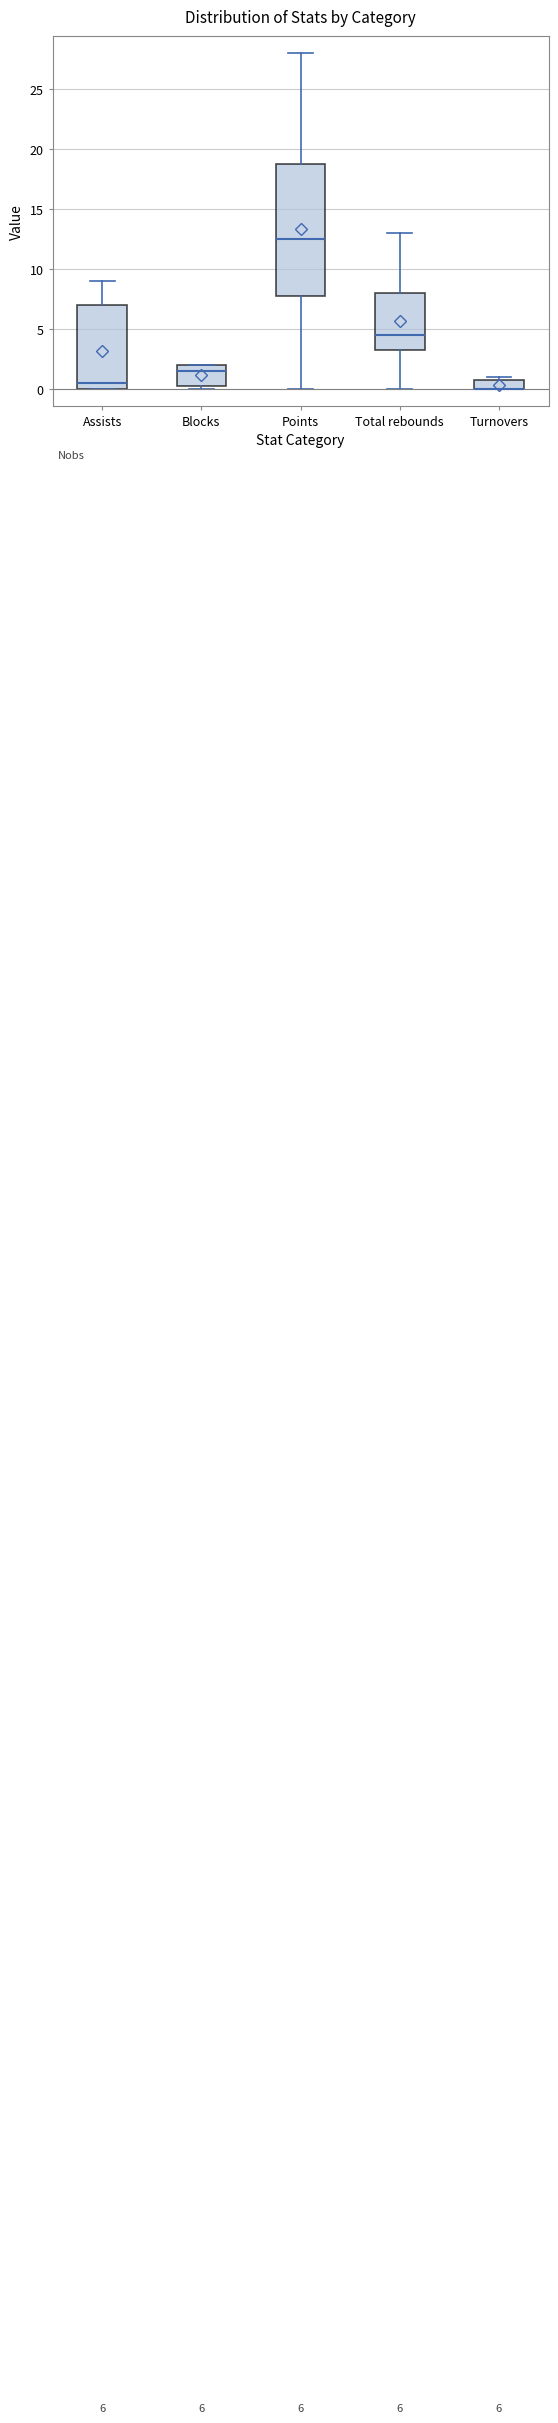

Which box is the tallest, from its lower edge to its upper edge?

Points